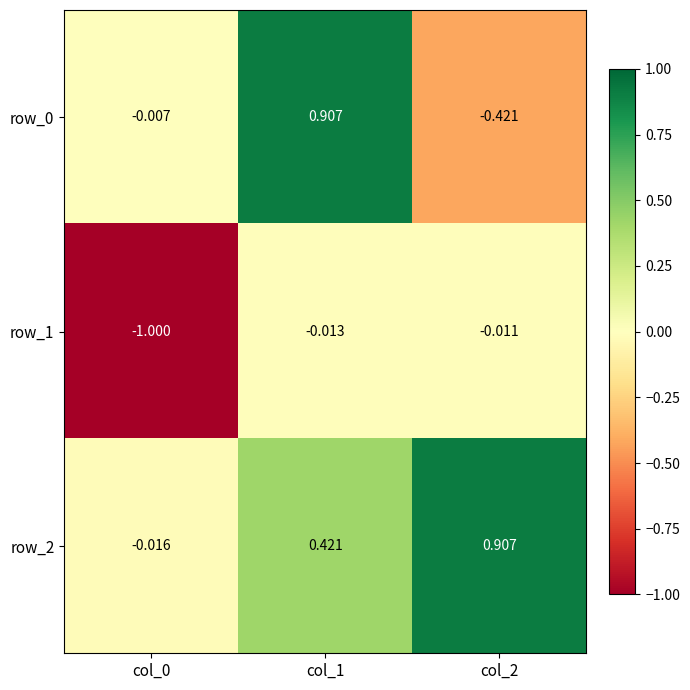

Is it true that row_1 equals -0.0 at col_1?

True